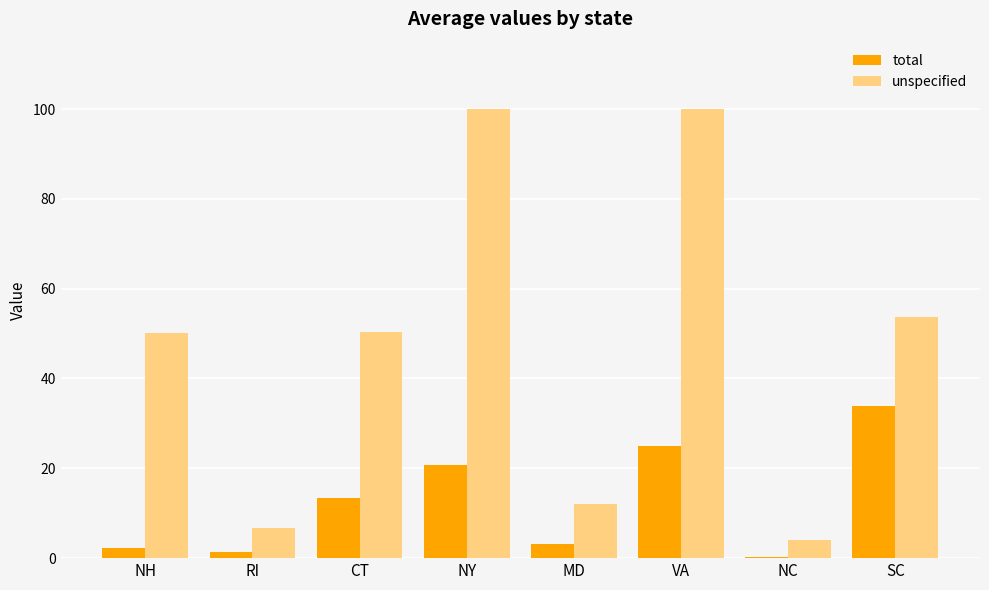

What is the maximum value shown in the chart?

100.0